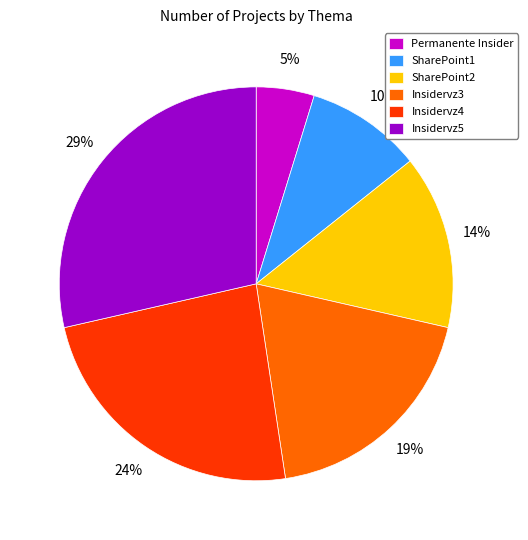

What percentage is the SharePoint2 slice, to the nearest percent?

14%